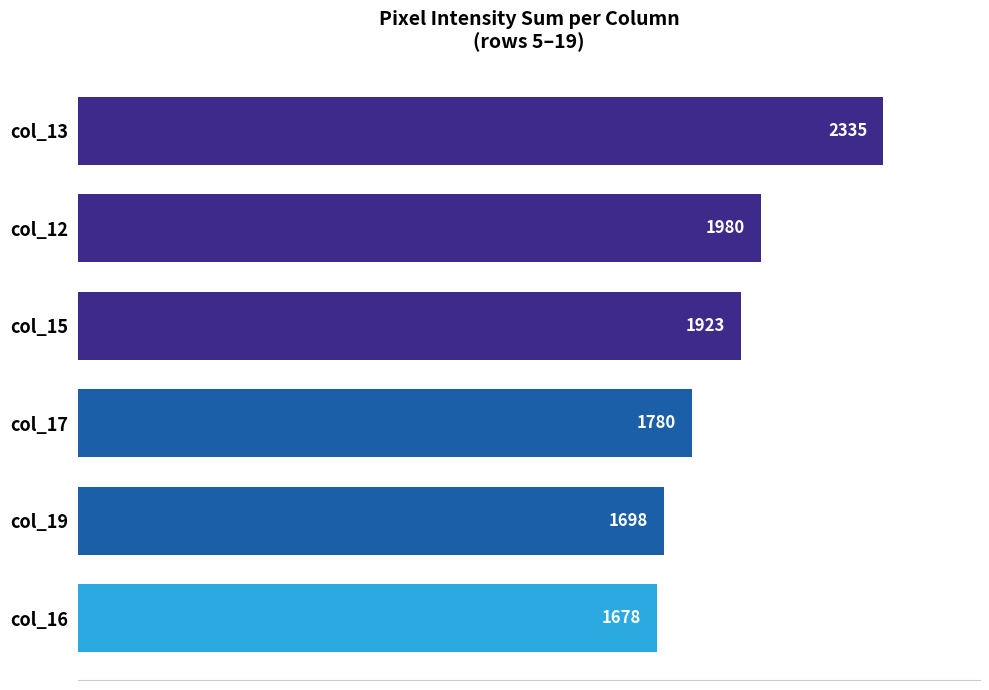

List the labels in order of value, smallest first.

col_16, col_19, col_17, col_15, col_12, col_13